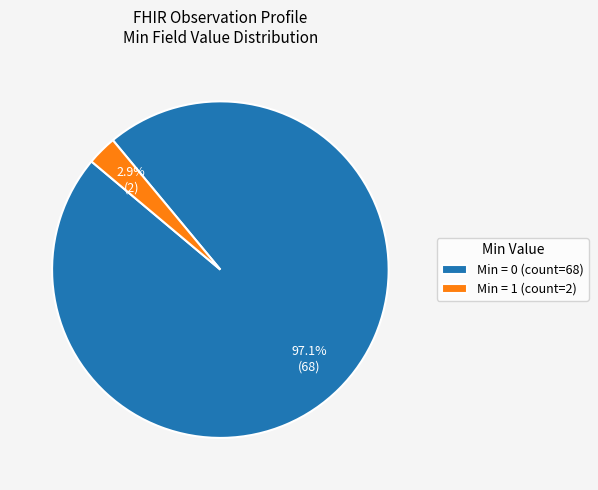

How many slices are in this pie chart?

2